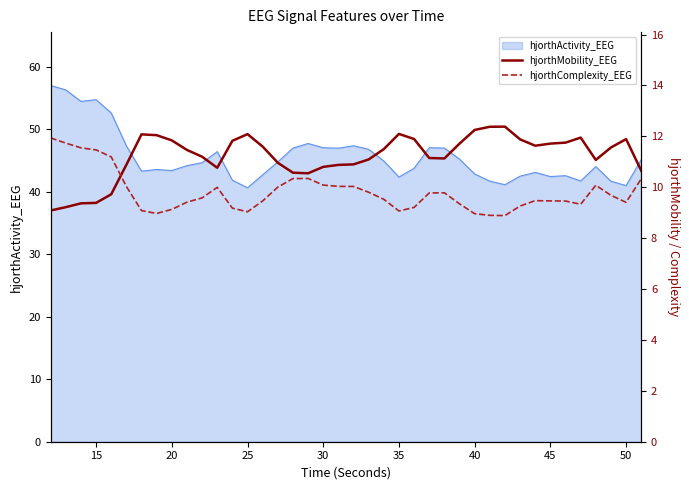

What is the highest value of the hjorthActivity_EEG series?

57.0